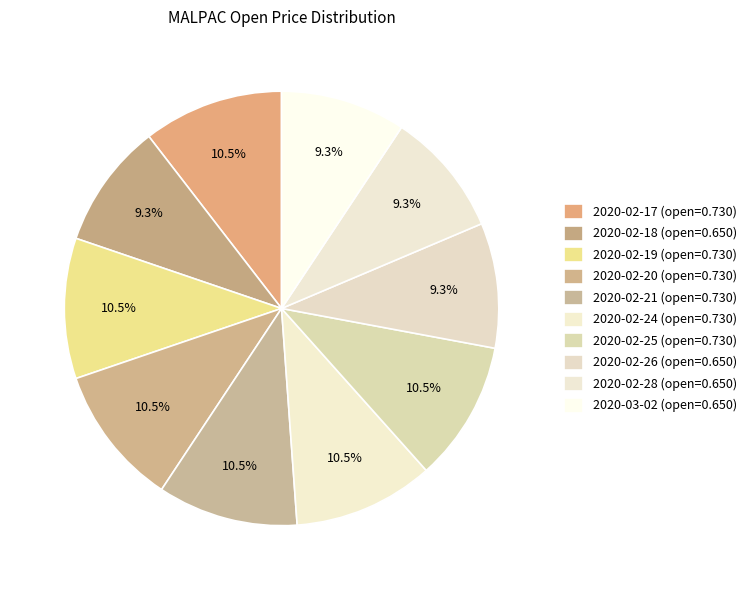

Count the number of slices in the pie.

10